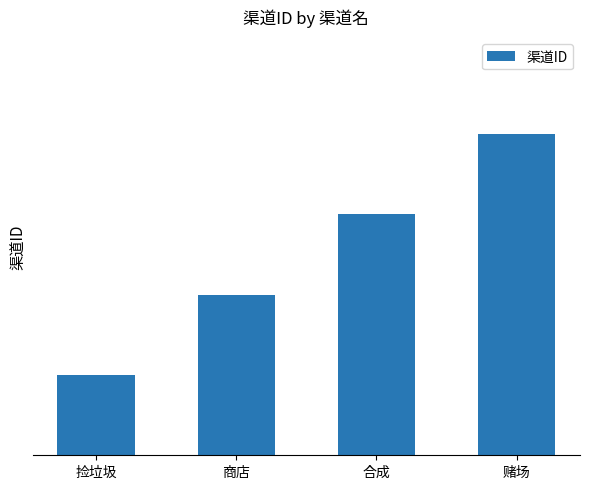

Where is the data nearest to the value 2?

商店